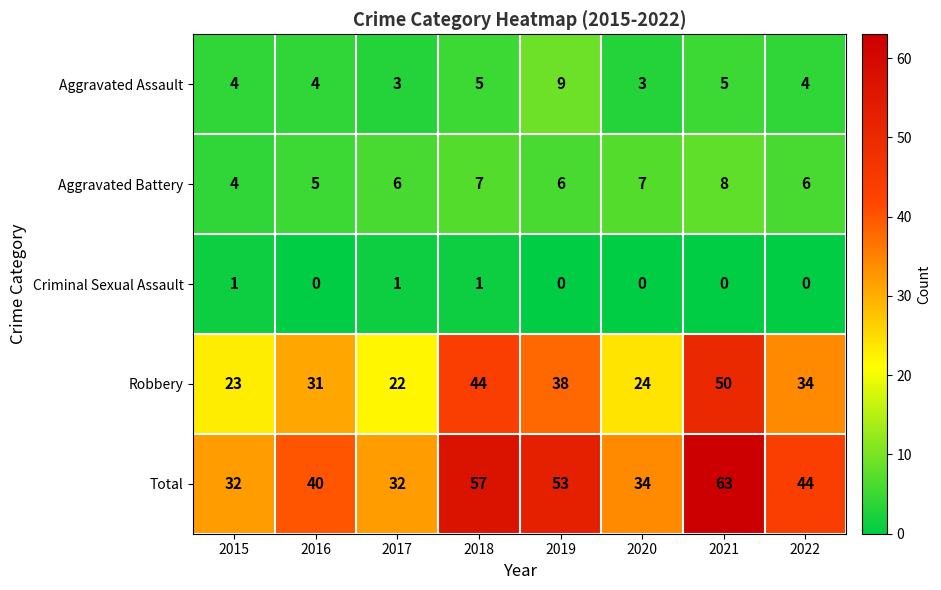

At 2021, list the series in order from largest to smallest.

Total, Robbery, Aggravated Battery, Aggravated Assault, Criminal Sexual Assault